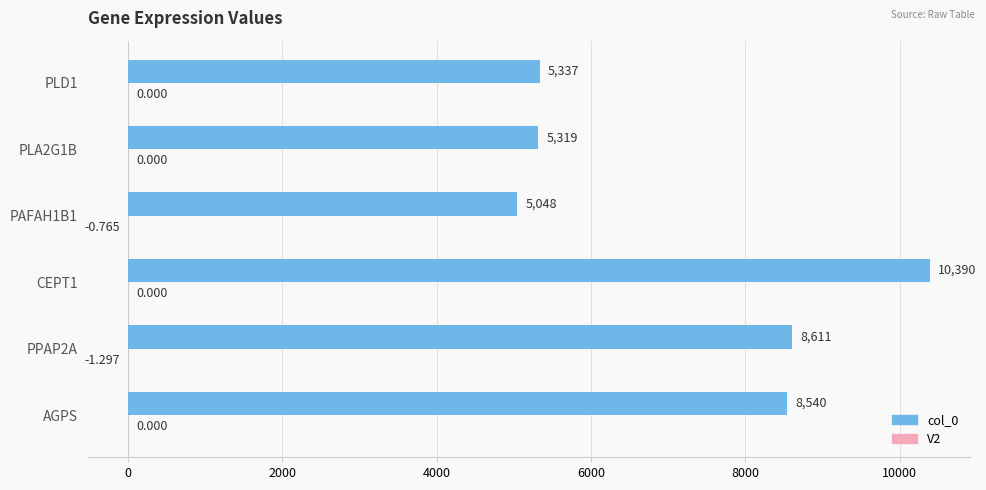

Where is col_0 nearest to the value 7719?

AGPS